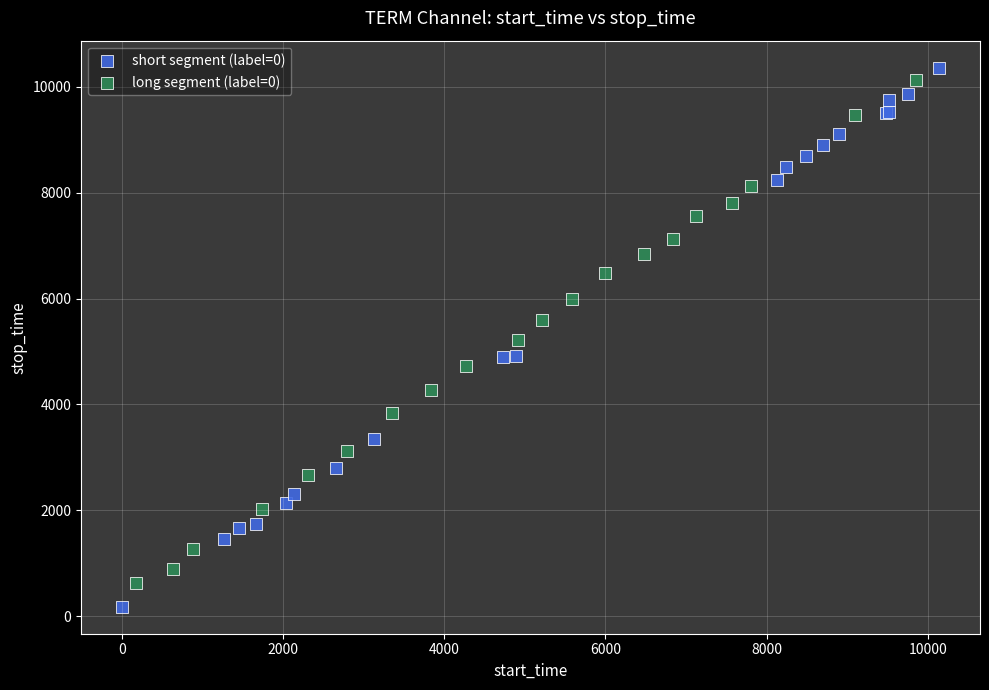

Which series contains the lowest Y value?

short segment (label=0)